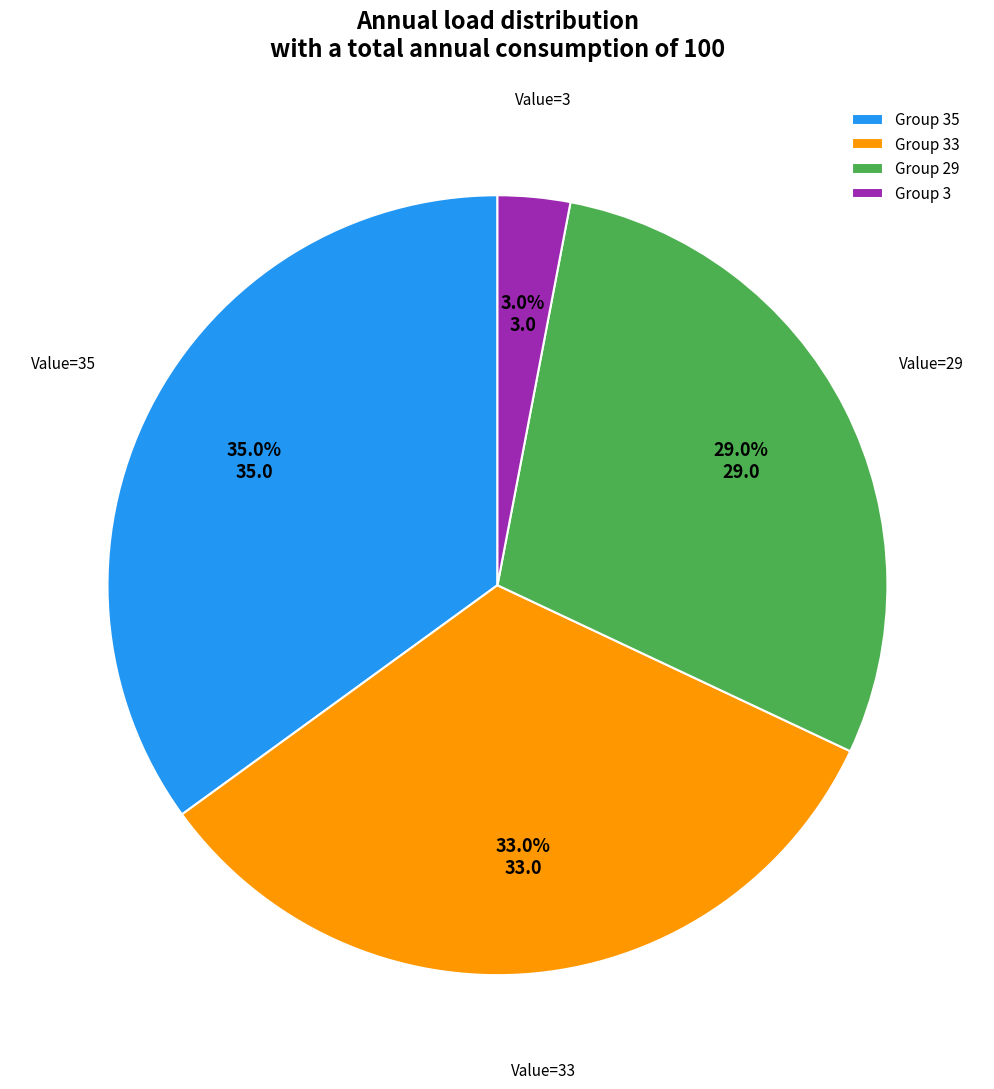

Rank the categories by value from lowest to highest.

Group 3, Group 29, Group 33, Group 35